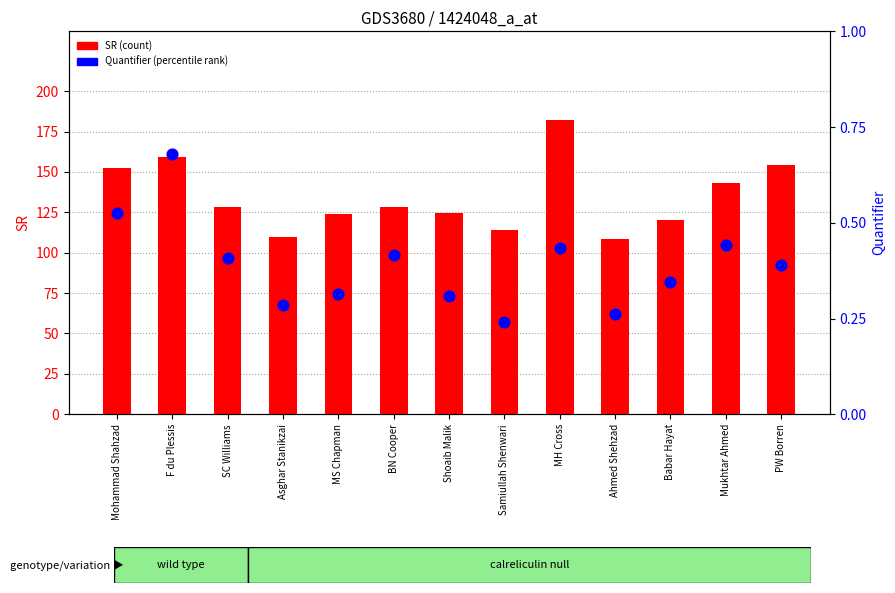

Which series contains the highest Y value?

SR